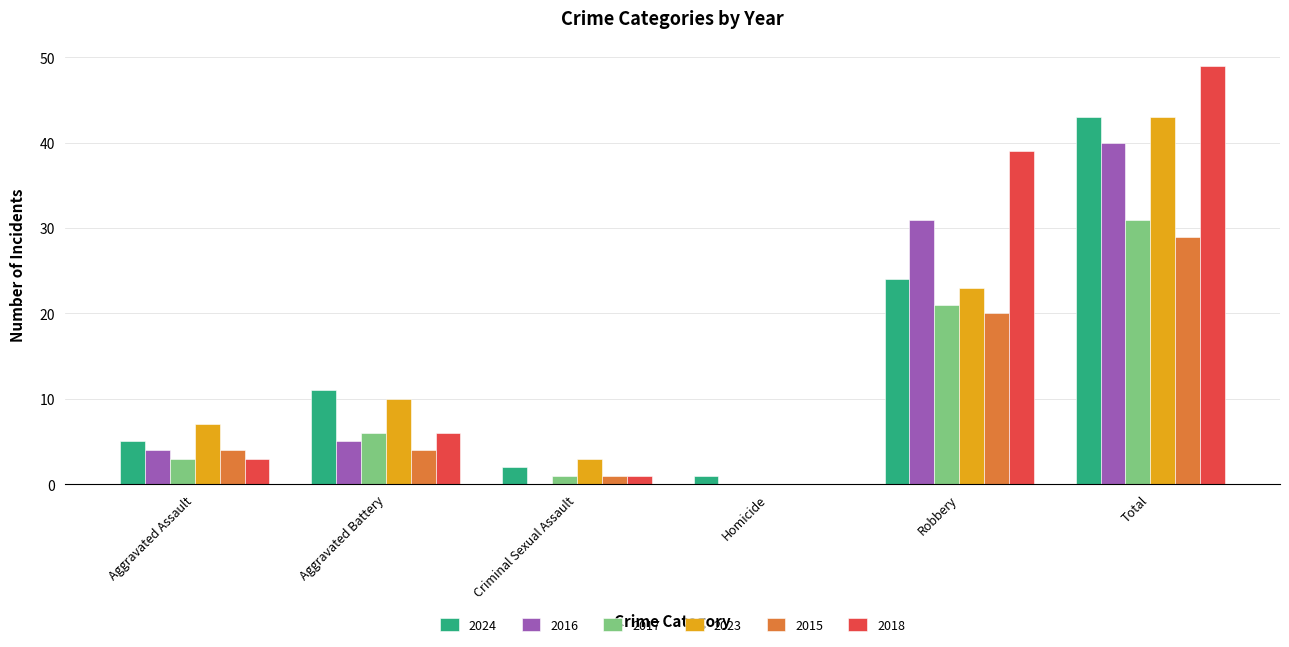

At which label does 2018 reach its peak?

Total